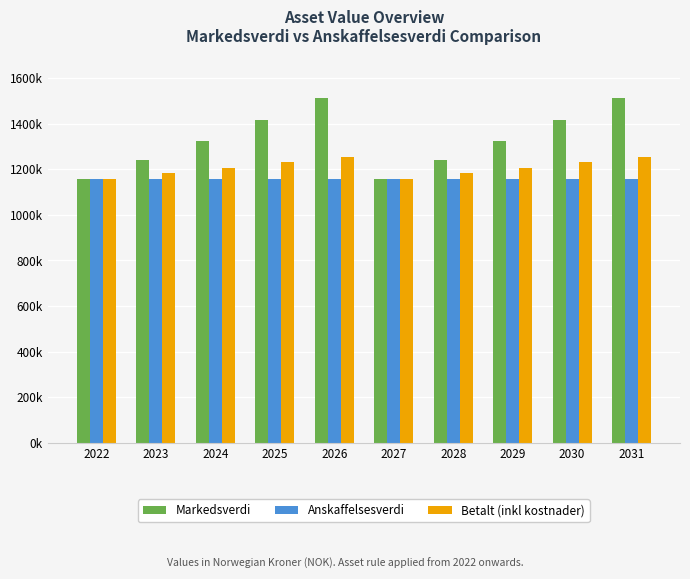

True or false: Anskaffelsesverdi has a value of 1904527 at 2031.

False